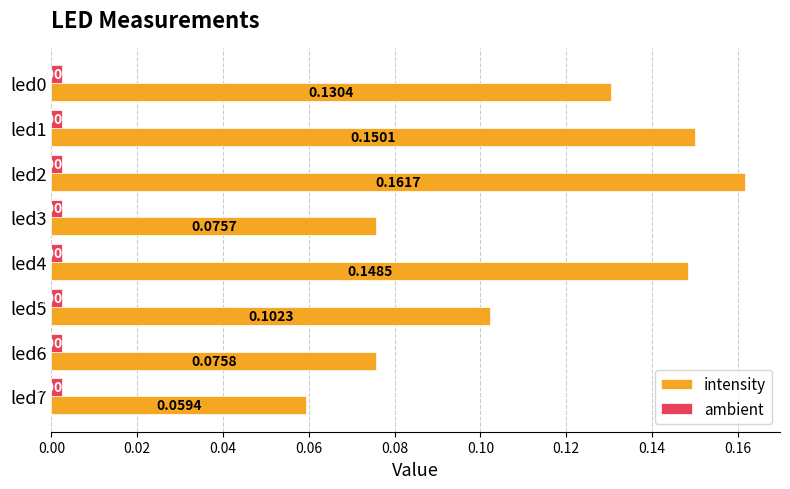

At how many categories does at least one series exceed 0?

8